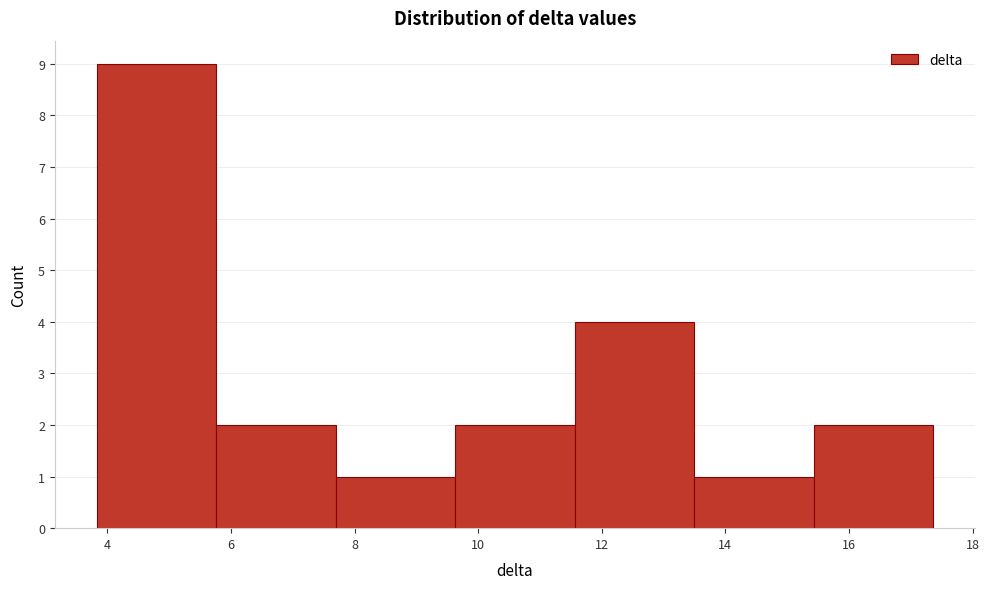

How tall is the bar that spans 3.8 to 5.8 on the x-axis? Neither the bar edges nor the heights are printed on the chart, so give them approximately, as read against the axes.

9